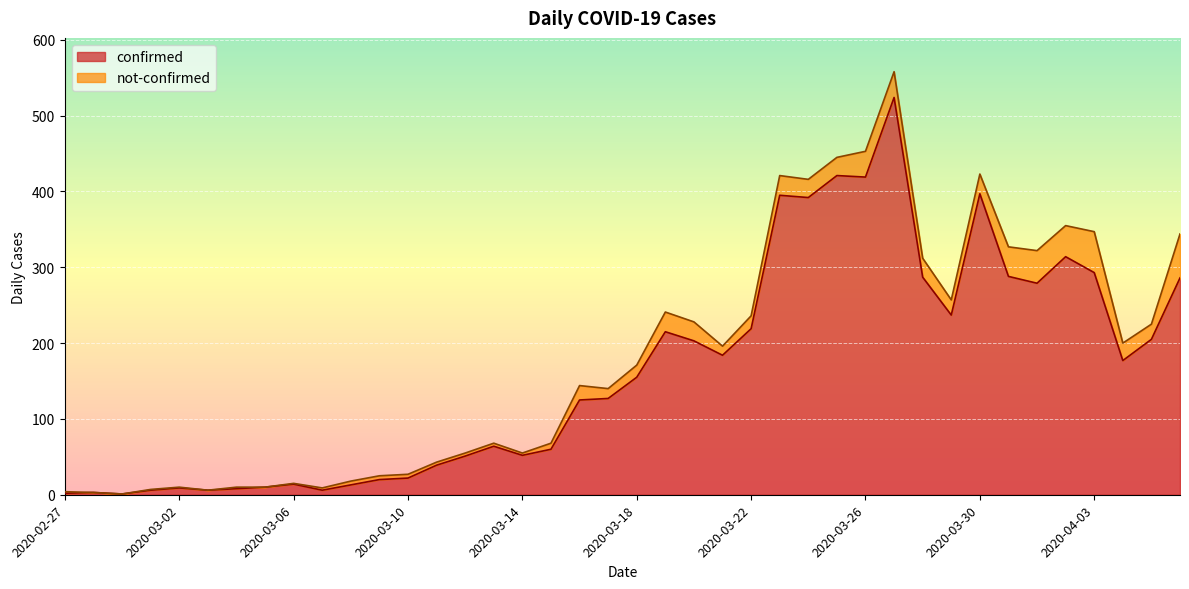

Reading left to right, transcribe all the data shown in this chart.

2020-02-27=2	2020-02-28=3	2020-02-29=1	2020-03-01=6	2020-03-02=9	2020-03-03=6	2020-03-04=8	2020-03-05=10	2020-03-06=14	2020-03-07=6	2020-03-08=13	2020-03-09=20	2020-03-10=22	2020-03-11=39	2020-03-12=51	2020-03-13=64	2020-03-14=52	2020-03-15=60	2020-03-16=125	2020-03-17=127	2020-03-18=155	2020-03-19=215	2020-03-20=203	2020-03-21=184	2020-03-22=219	2020-03-23=395	2020-03-24=392	2020-03-25=421	2020-03-26=419	2020-03-27=524	2020-03-28=287	2020-03-29=237	2020-03-30=397	2020-03-31=288	2020-04-01=279	2020-04-02=314	2020-04-03=293	2020-04-04=177	2020-04-05=205	2020-04-06=286